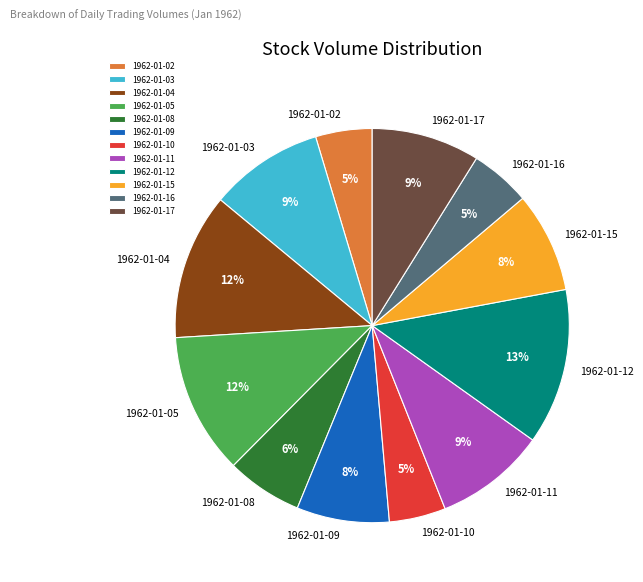

Between 1962-01-08 and 1962-01-17, which is larger?

1962-01-17